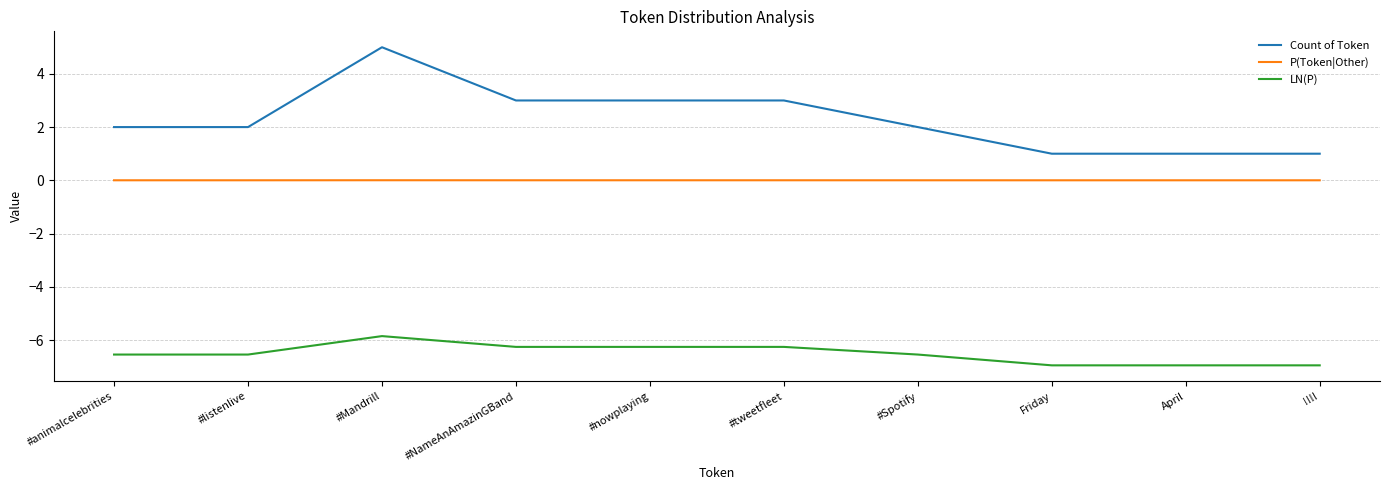

Where is the first local maximum for Count of Token?

#Mandrill